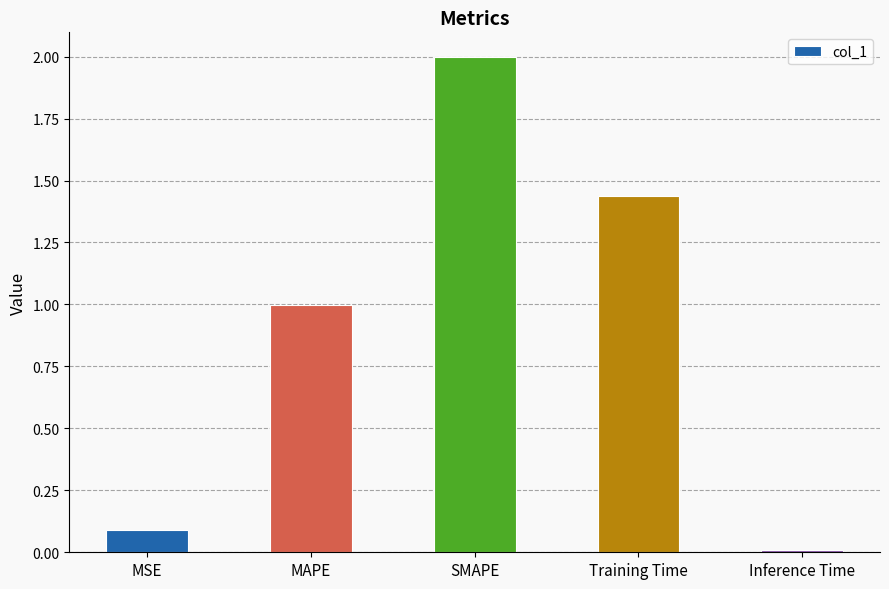

Rank the categories by value from highest to lowest.

SMAPE, Training Time, MAPE, MSE, Inference Time